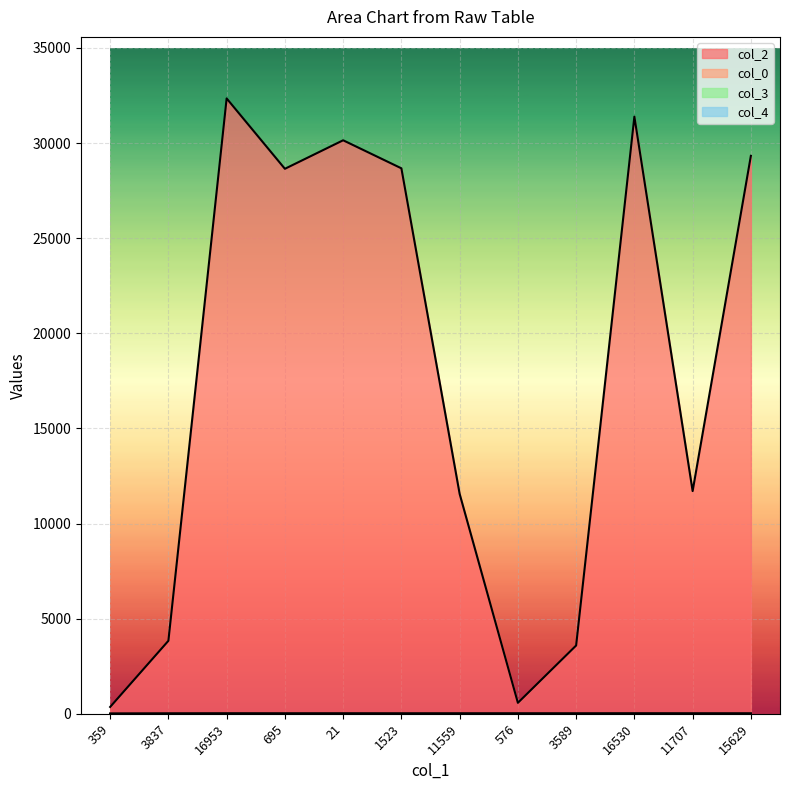

At how many categories does at least one series exceed 6674?

8